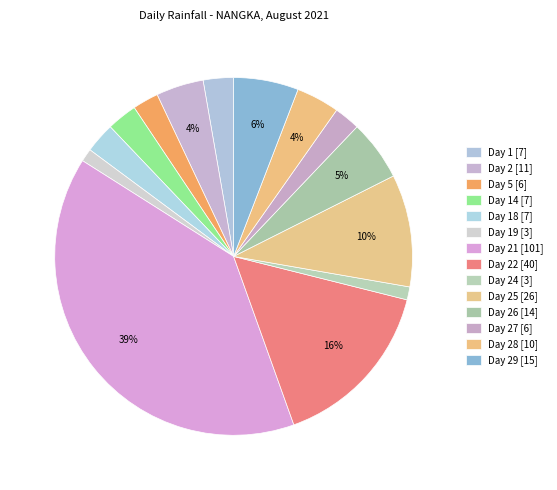

How many segments does this pie chart have?

14